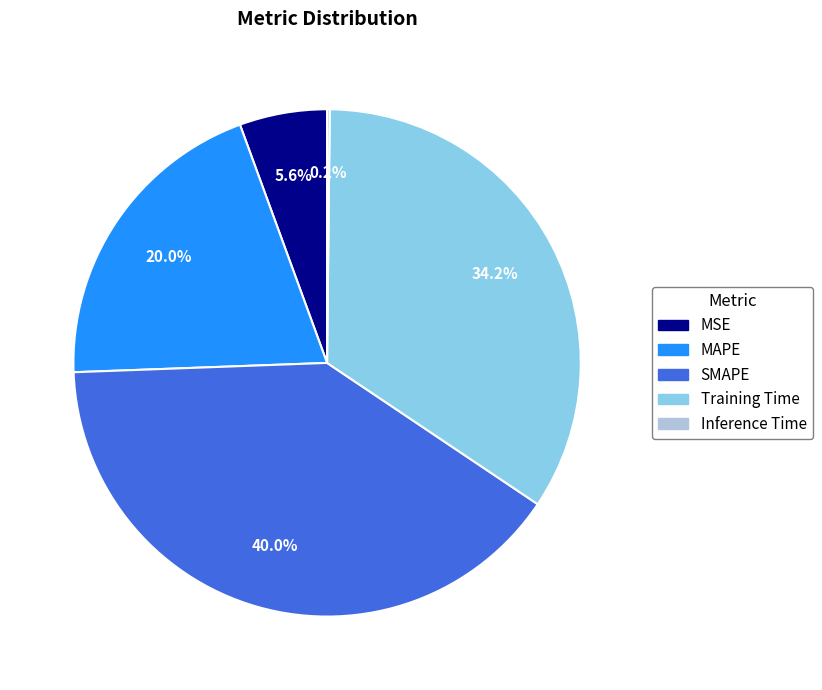

What portion of the pie excludes MSE?

94.4%